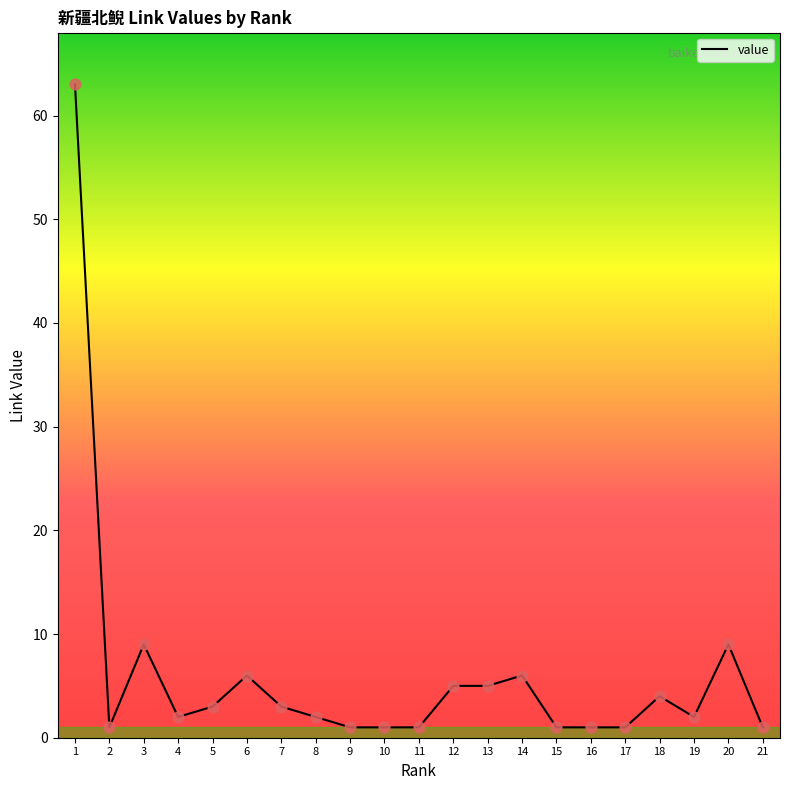

Which has a higher value, 12 or 8?

12